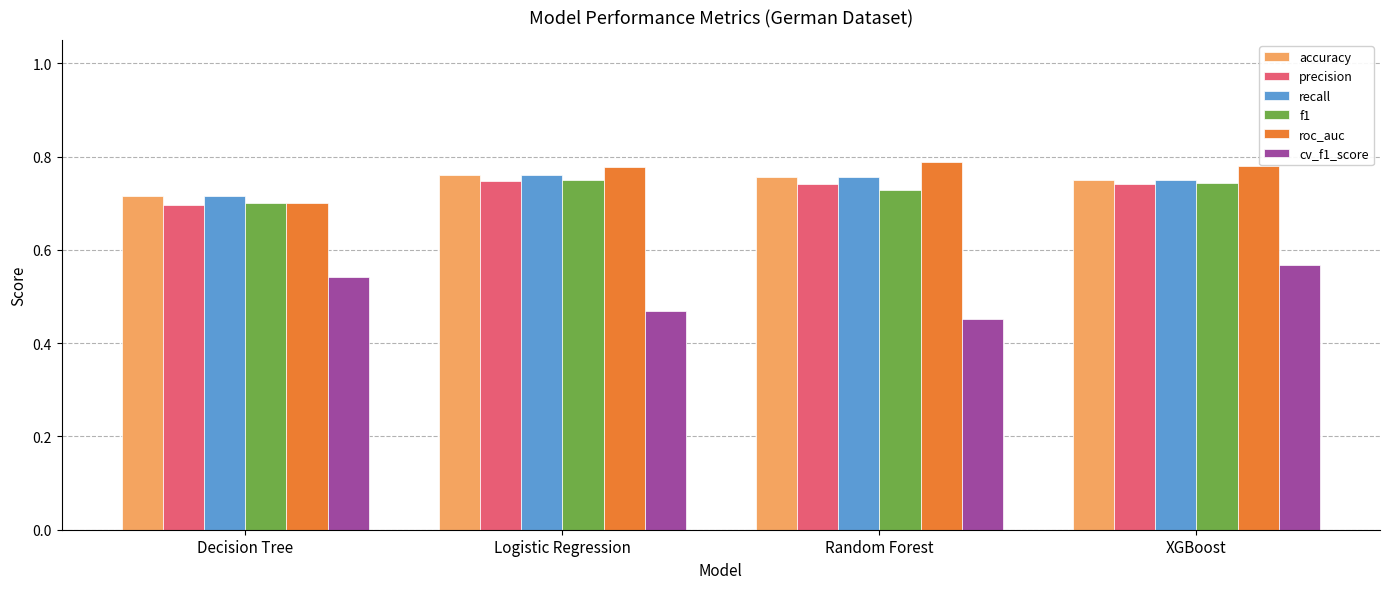

At how many categories does at least one series exceed 0?

4